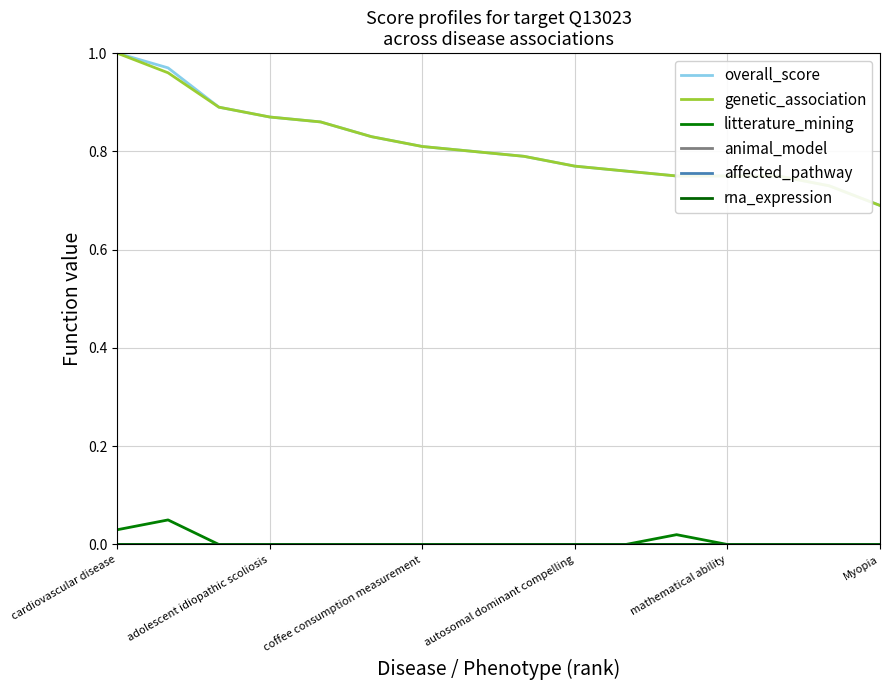

What is the difference between the maximum and minimum values in the litterature_mining series?

0.1